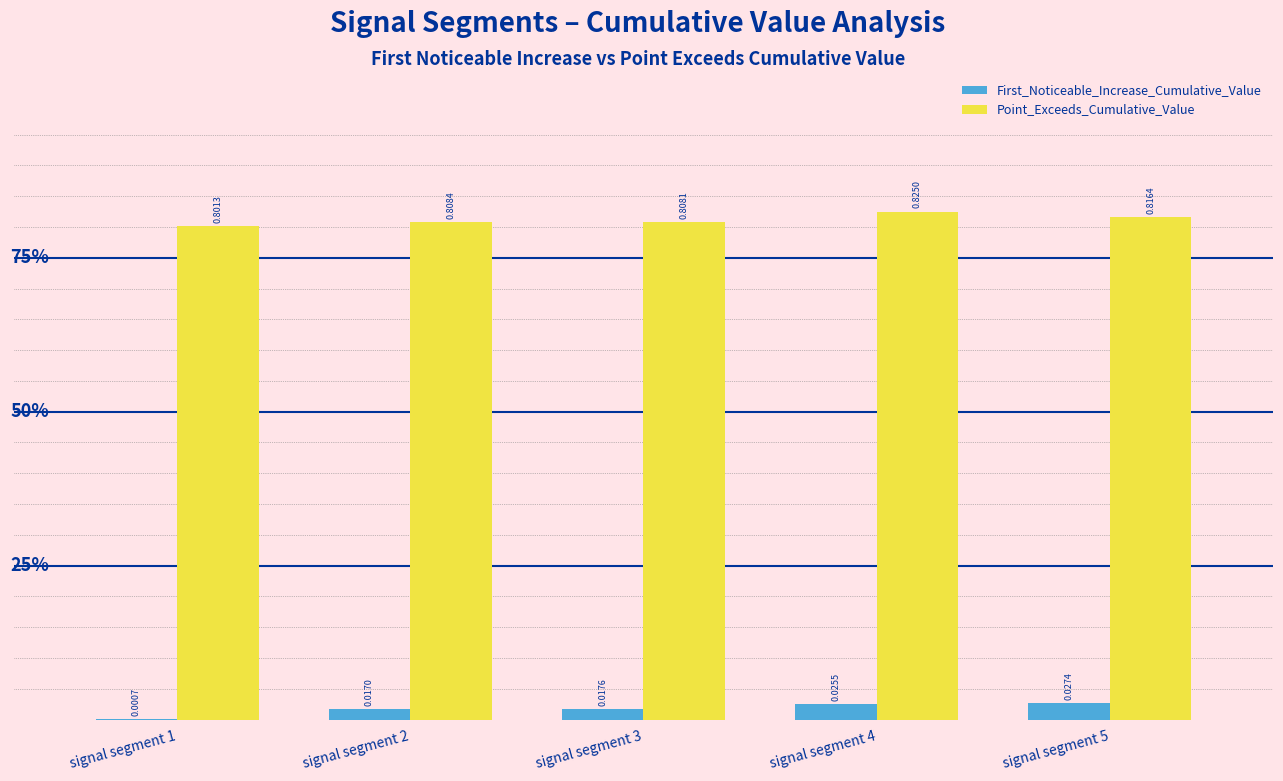

The Point_Exceeds_Cumulative_Value series shows 0.8 at signal segment 2. True or false?

True